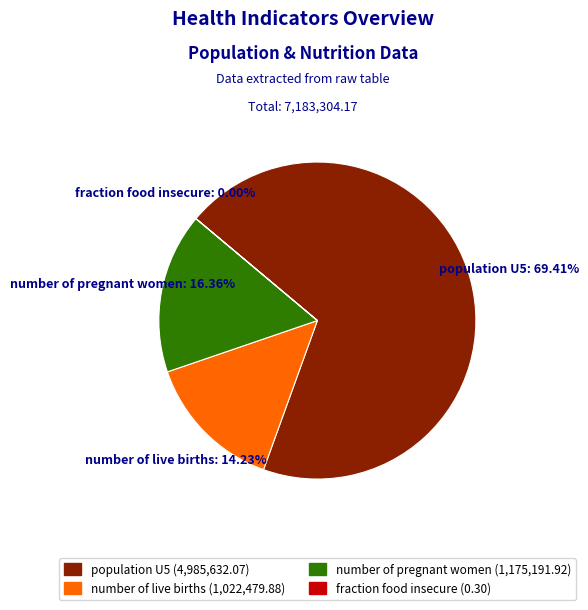

True or false: population U5 accounts for 79% of the total.

False